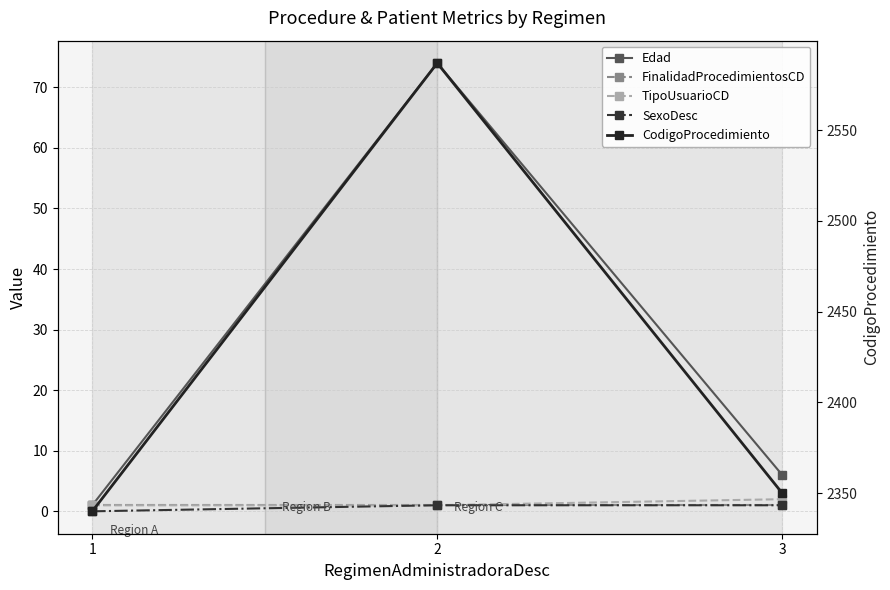

At which label is Edad closest to 37?

3